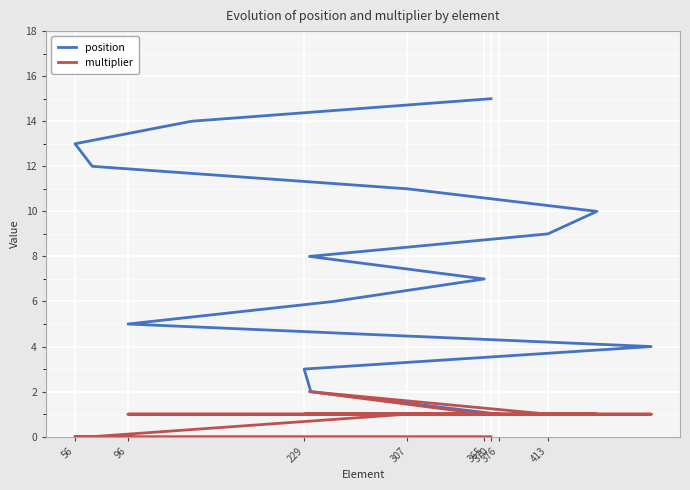

Rank the series by their average value, from highest to lowest.

position, multiplier